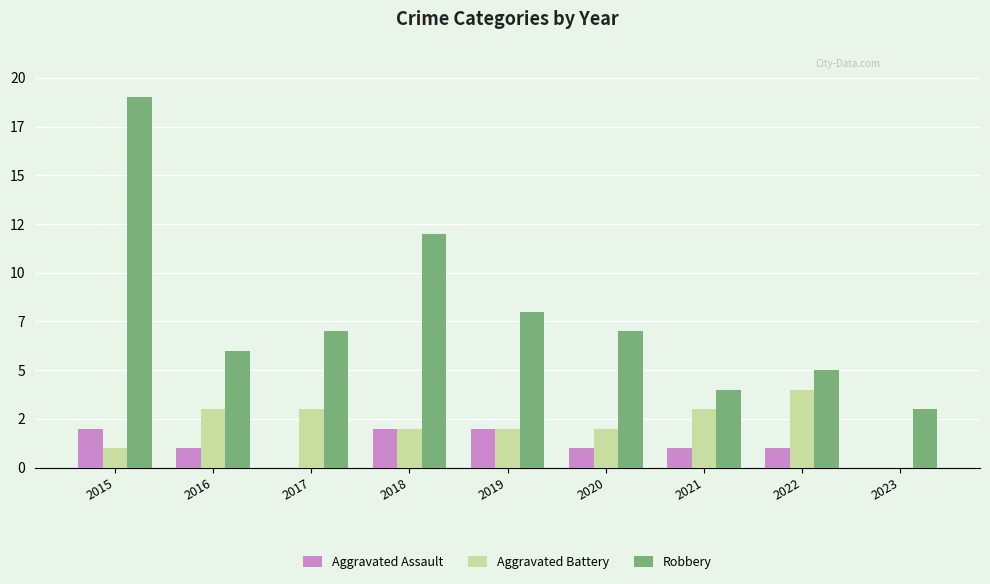

What is the value of the Aggravated Assault bar at the 5th from the left?

2